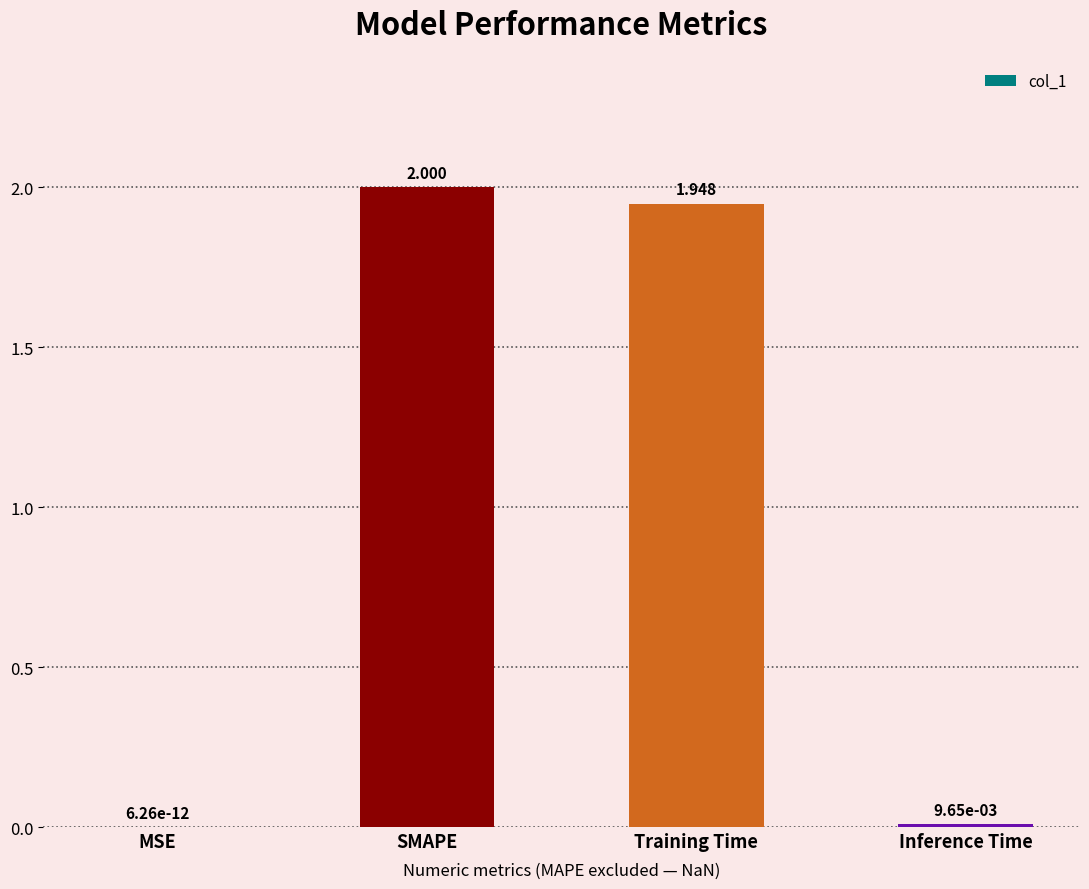

Which category has the highest value across all series?

SMAPE